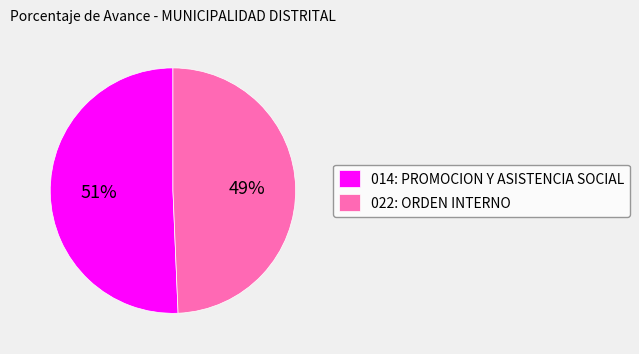

To the nearest percent, what is the combined percentage of 022: ORDEN INTERNO and 014: PROMOCION Y ASISTENCIA SOCIAL?

100%